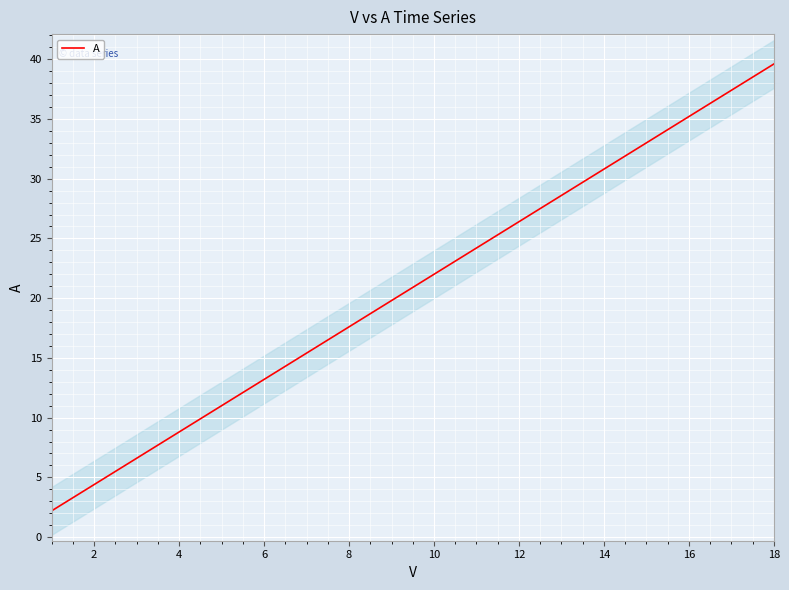

What is the maximum value for A?

39.6